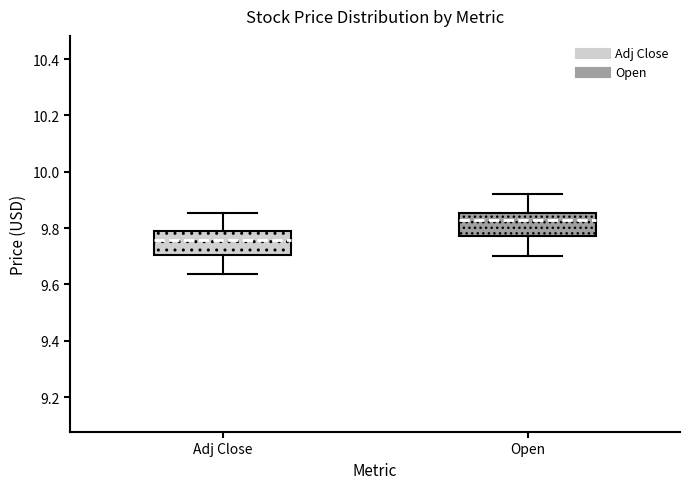

Reading left to right, read every box against the y-axis: the position of its median line, the range the box covers, and the ends of its whiskers. The values are not printed on the chart, so give them approximately, as read against the axis.

Adj Close: median 9.76, box 9.70 to 9.78, whiskers 9.64 to 9.86
Open: median 9.82, box 9.78 to 9.86, whiskers 9.70 to 9.92